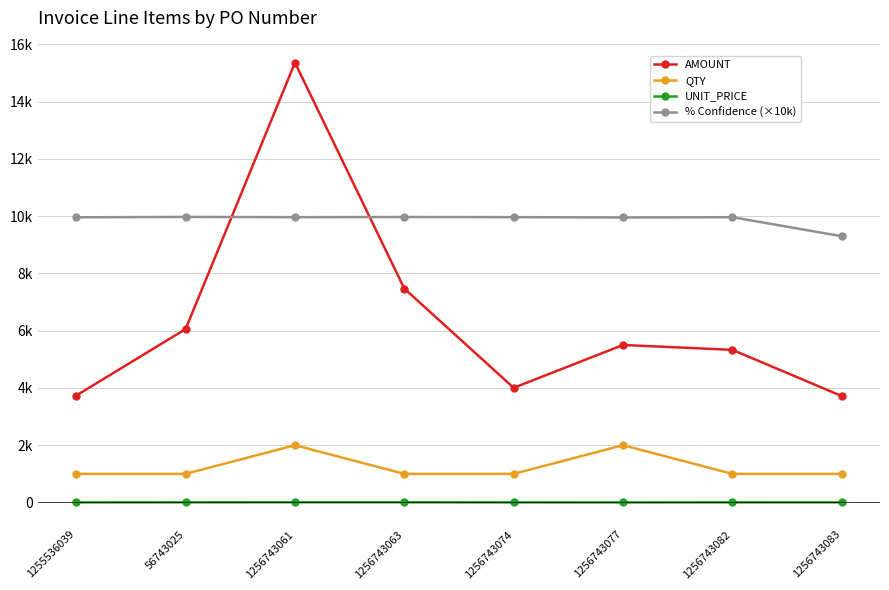

How many times do % Confidence (×10k) and AMOUNT cross each other?

2